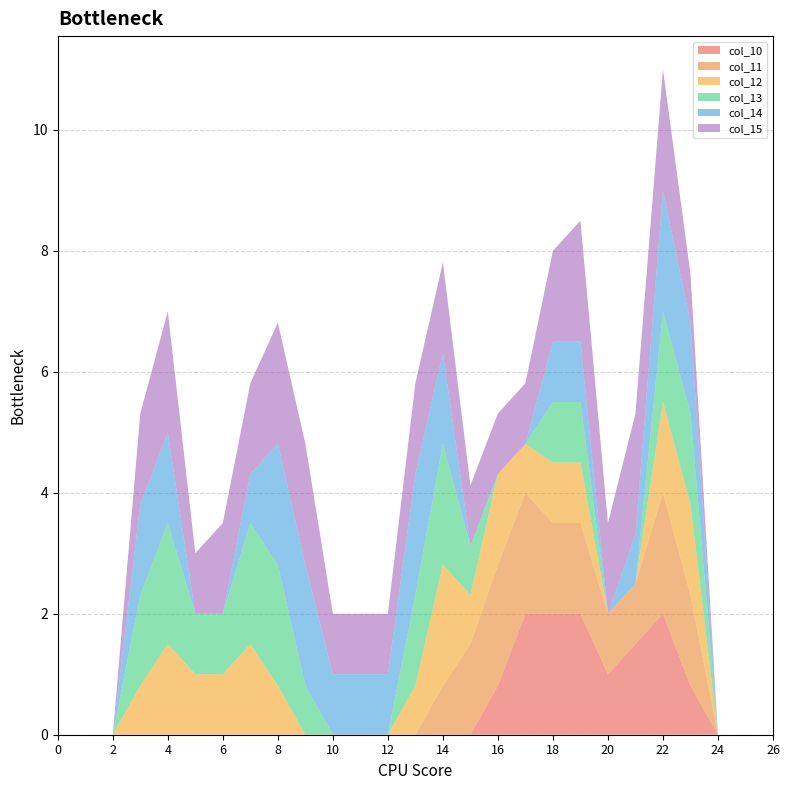

Reading left to right, transcribe all the data shown in this chart.

col_10: 0.0	0.0	0.0	0.0	0.0	0.0	0.0	0.0	0.0	0.0	0.0	0.0	0.0	0.0	0.0	0.0	0.8	2.0	2.0	2.0	1.0	1.5	2.0	0.8	0.0	0.0	0.0
col_11: 0.0	0.0	0.0	0.0	0.0	0.0	0.0	0.0	0.0	0.0	0.0	0.0	0.0	0.0	0.8	1.5	2.0	2.0	1.5	1.5	1.0	1.0	2.0	1.5	0.0	0.0	0.0
col_12: 0.0	0.0	0.0	0.8	1.5	1.0	1.0	1.5	0.8	0.0	0.0	0.0	0.0	0.8	2.0	0.8	1.5	0.8	1.0	1.0	0.0	0.0	1.5	1.5	0.0	0.0	0.0
col_13: 0.0	0.0	0.0	1.5	2.0	1.0	1.0	2.0	2.0	0.8	0.0	0.0	0.0	1.5	2.0	0.8	0.0	0.0	1.0	1.0	0.0	0.0	1.5	1.5	0.0	0.0	0.0
col_14: 0.0	0.0	0.0	1.5	1.5	0.0	0.0	0.8	2.0	2.0	1.0	1.0	1.0	2.0	1.5	0.0	0.0	0.0	1.0	1.0	0.0	0.8	2.0	1.5	0.0	0.0	0.0
col_15: 0.0	0.0	0.0	1.5	2.0	1.0	1.5	1.5	2.0	2.0	1.0	1.0	1.0	1.5	1.5	1.0	1.0	1.0	1.5	2.0	1.5	2.0	2.0	0.8	0.0	0.0	0.0